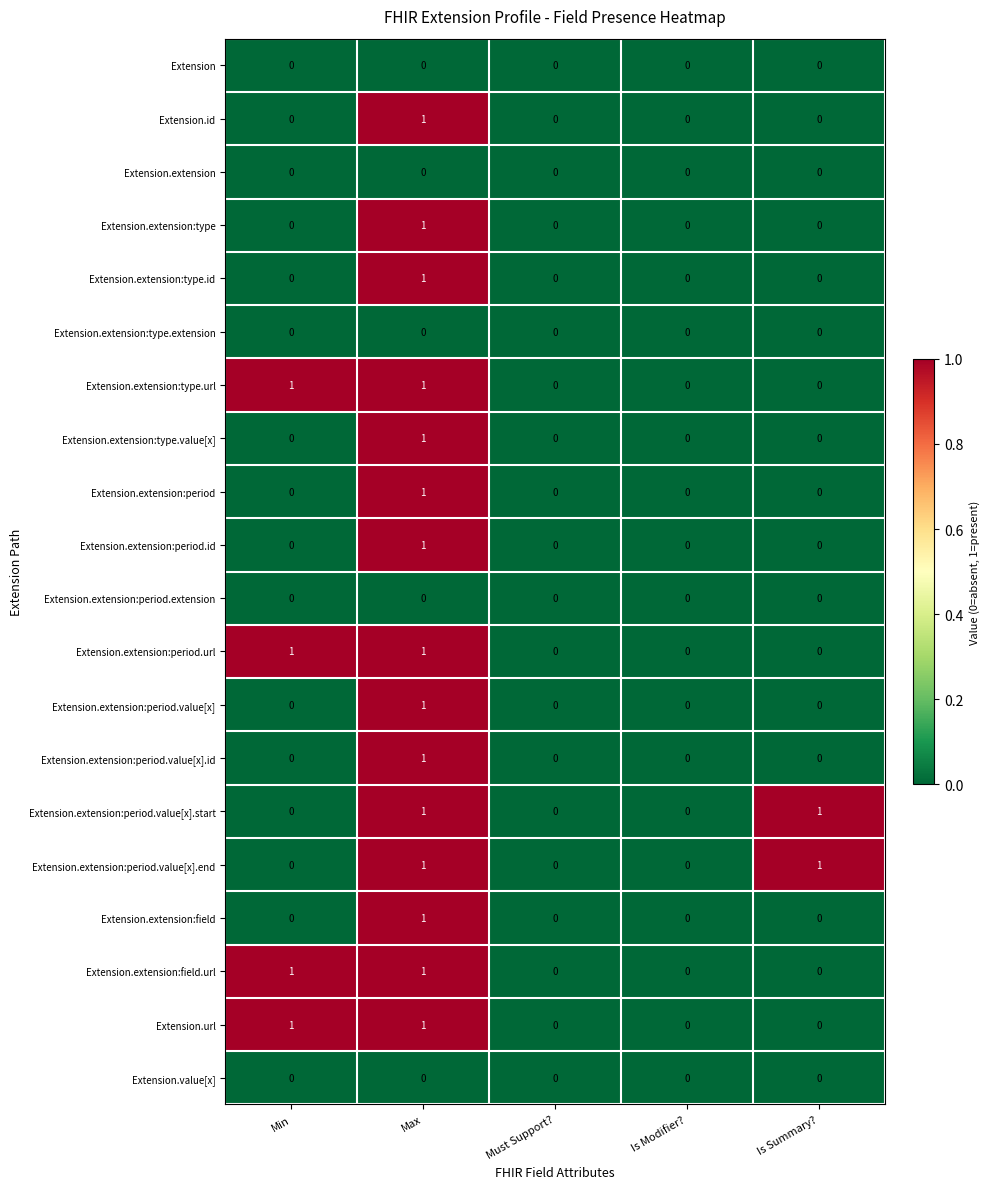

How many categories are shown in the chart?

5